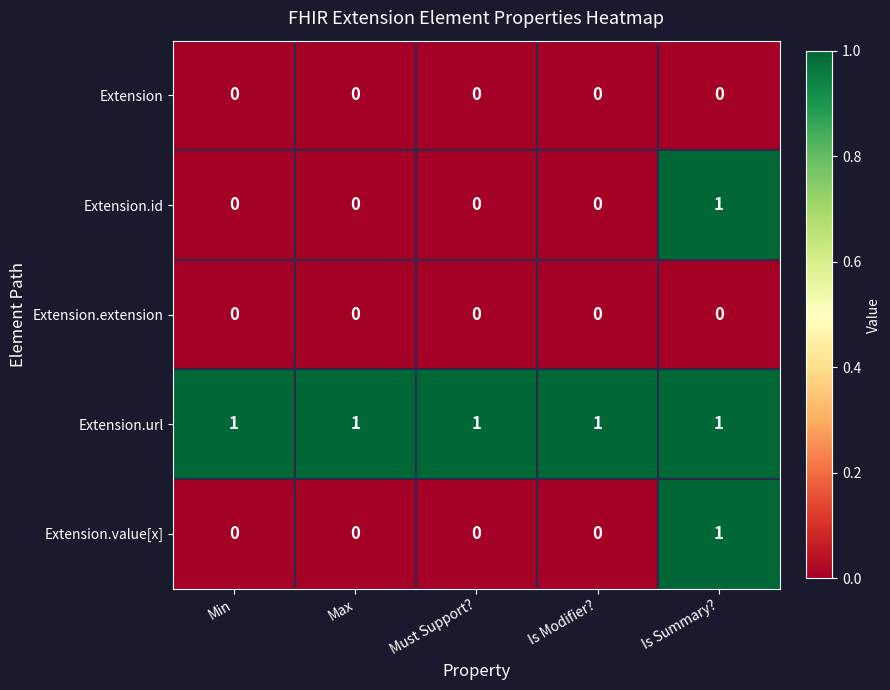

The Extension.value[x] series shows -1 at Must Support?. True or false?

False